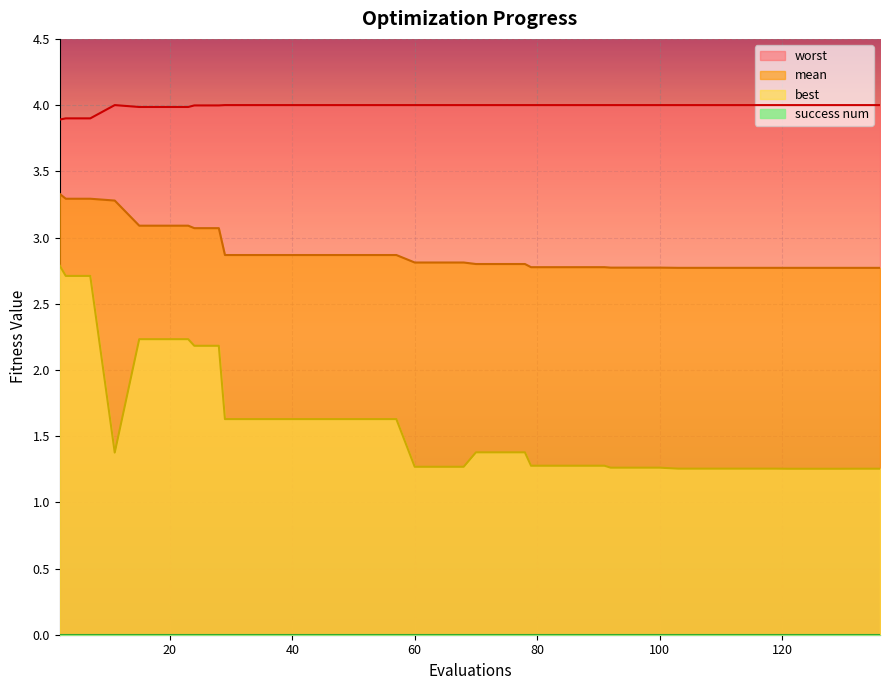

Which category has the highest value across all series?

11